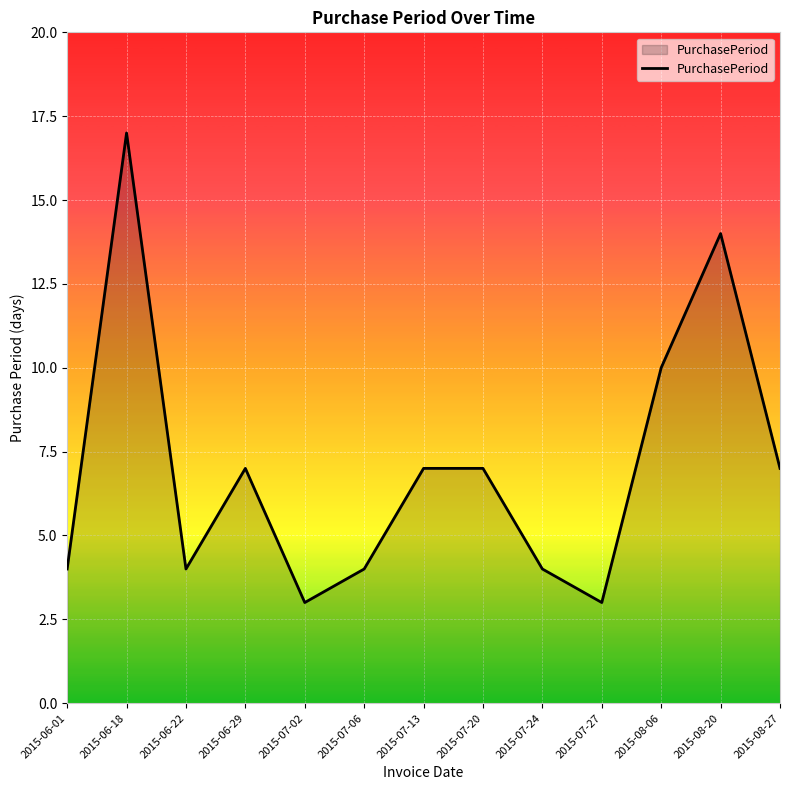

What position from the right is 2015-07-06?

8